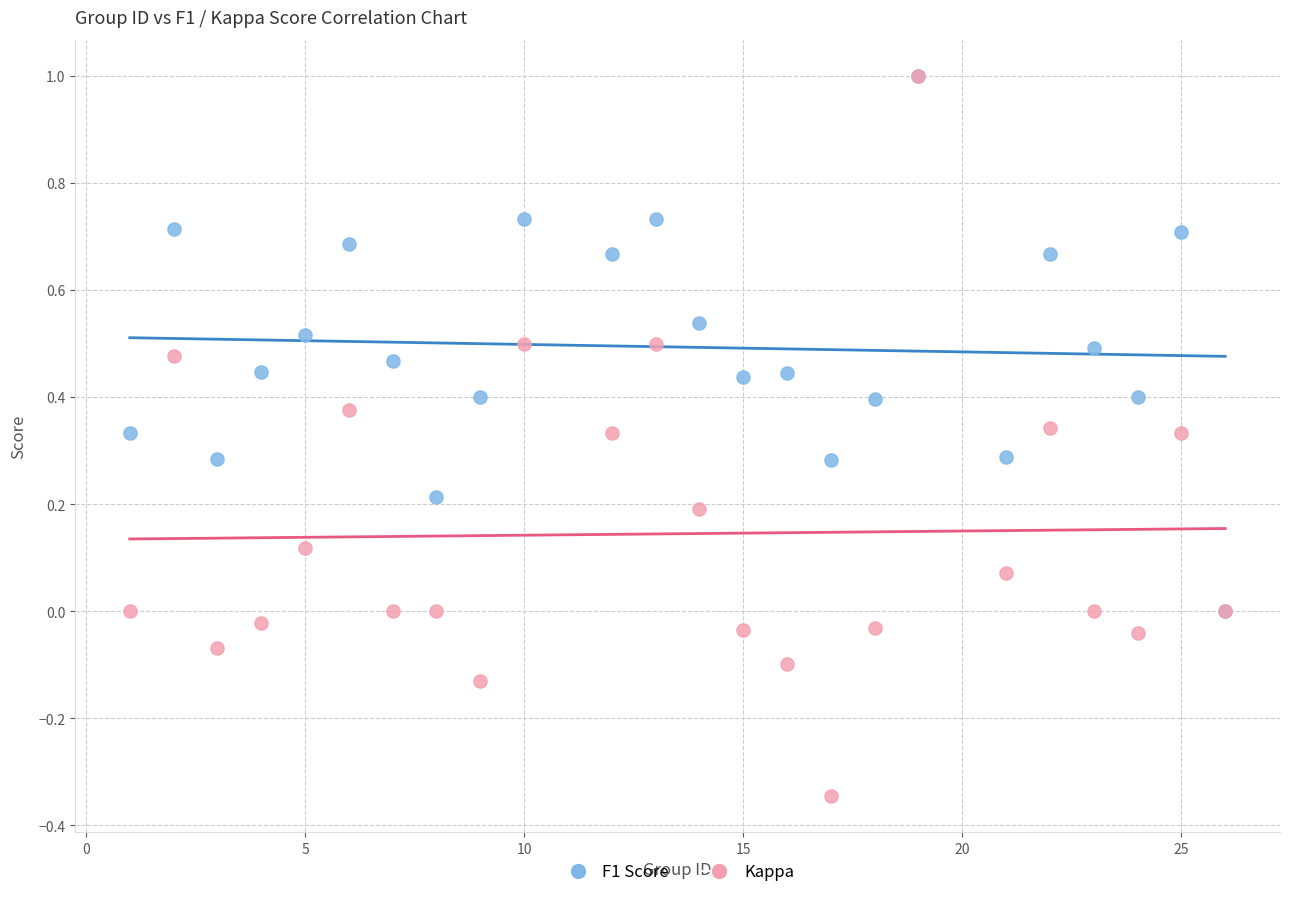

What are all the series names shown in the legend?

F1 Score, Kappa